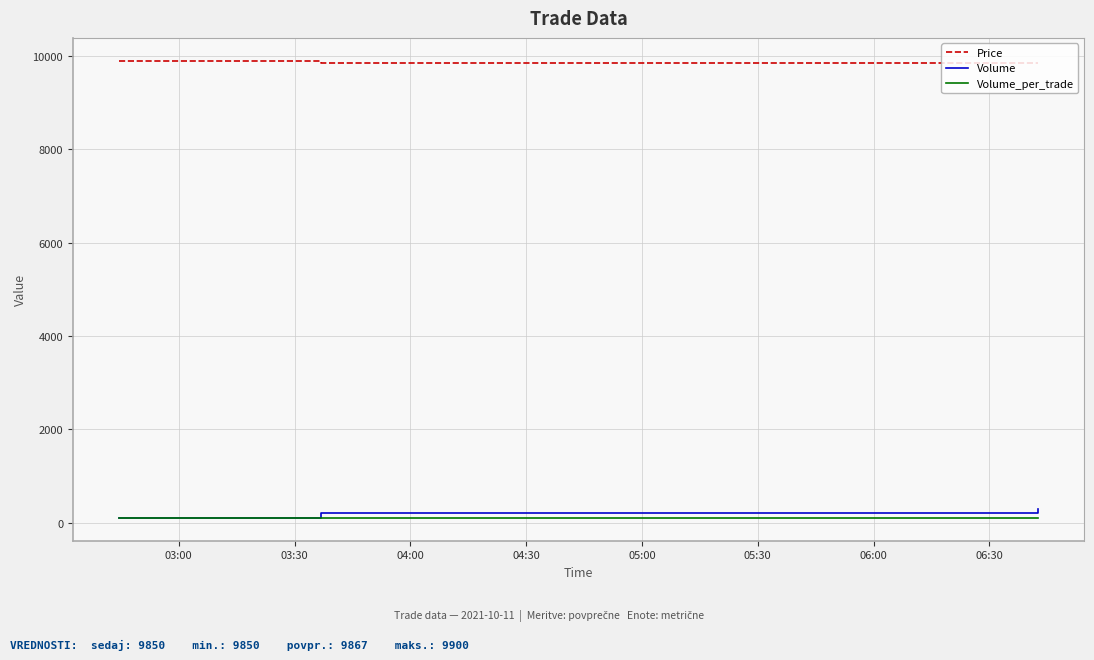

Which series has the largest total across all categories?

Price